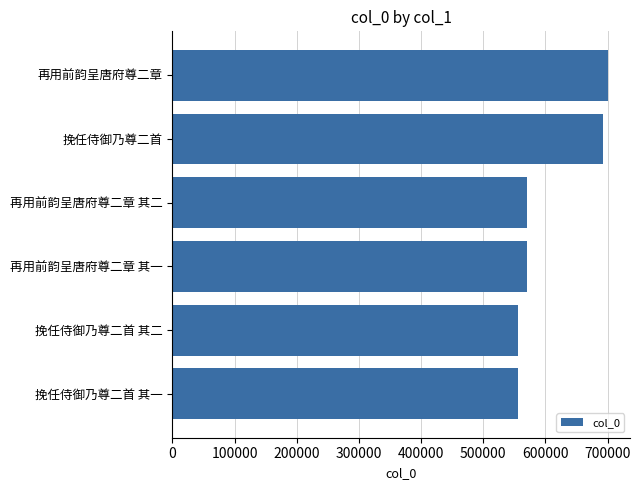

What is the difference between the second highest and minimum values?

136118